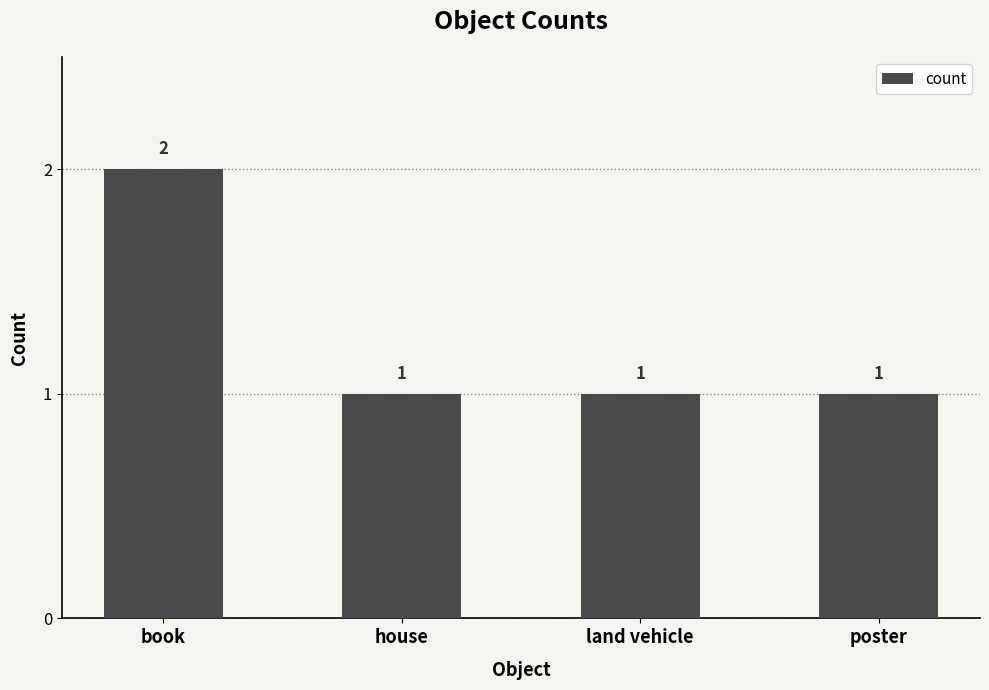

Which category has the highest value across all series?

book